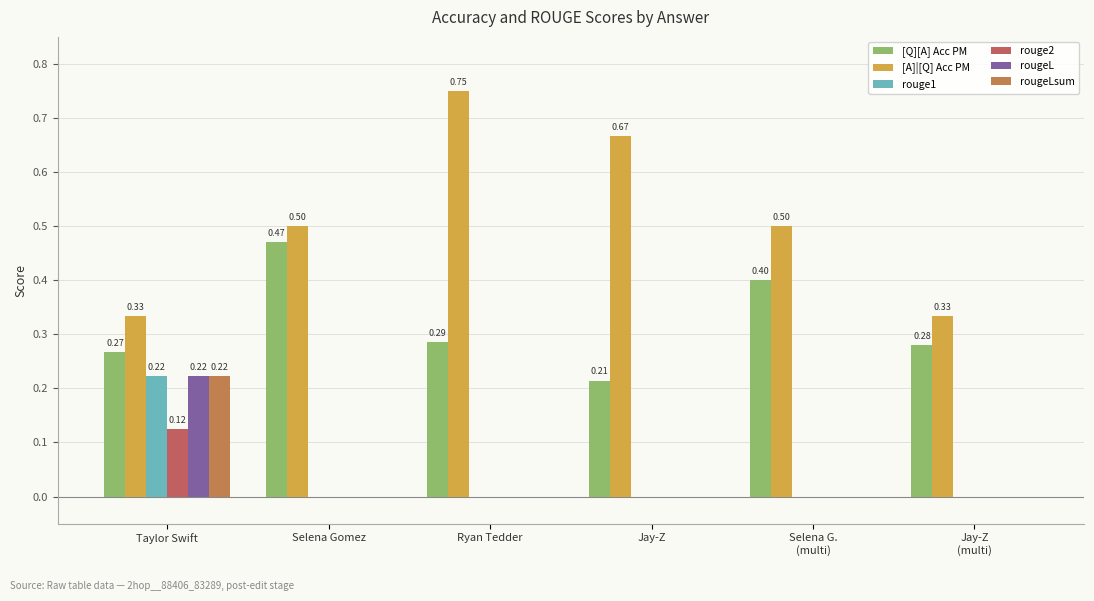

What is the label of the 4th bar from the right?

Ryan Tedder